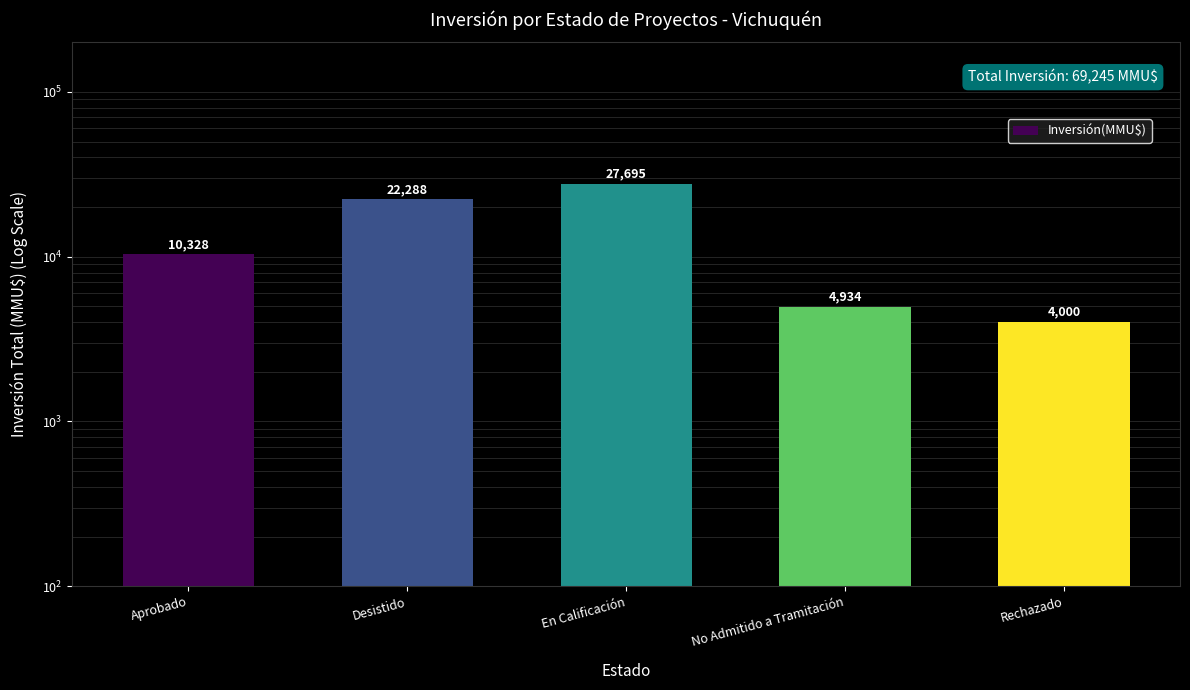

What is the greatest value displayed?

27695